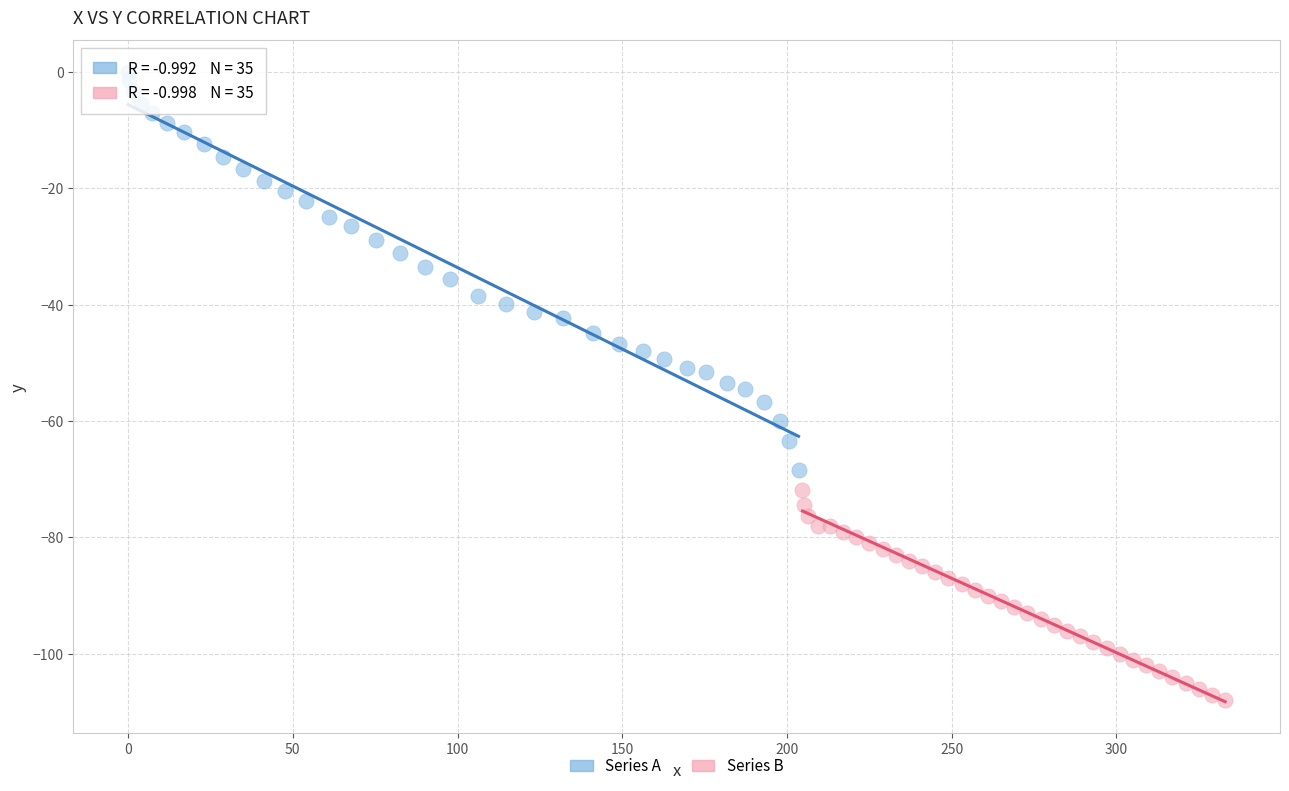

Which series contains the highest Y value?

Series A